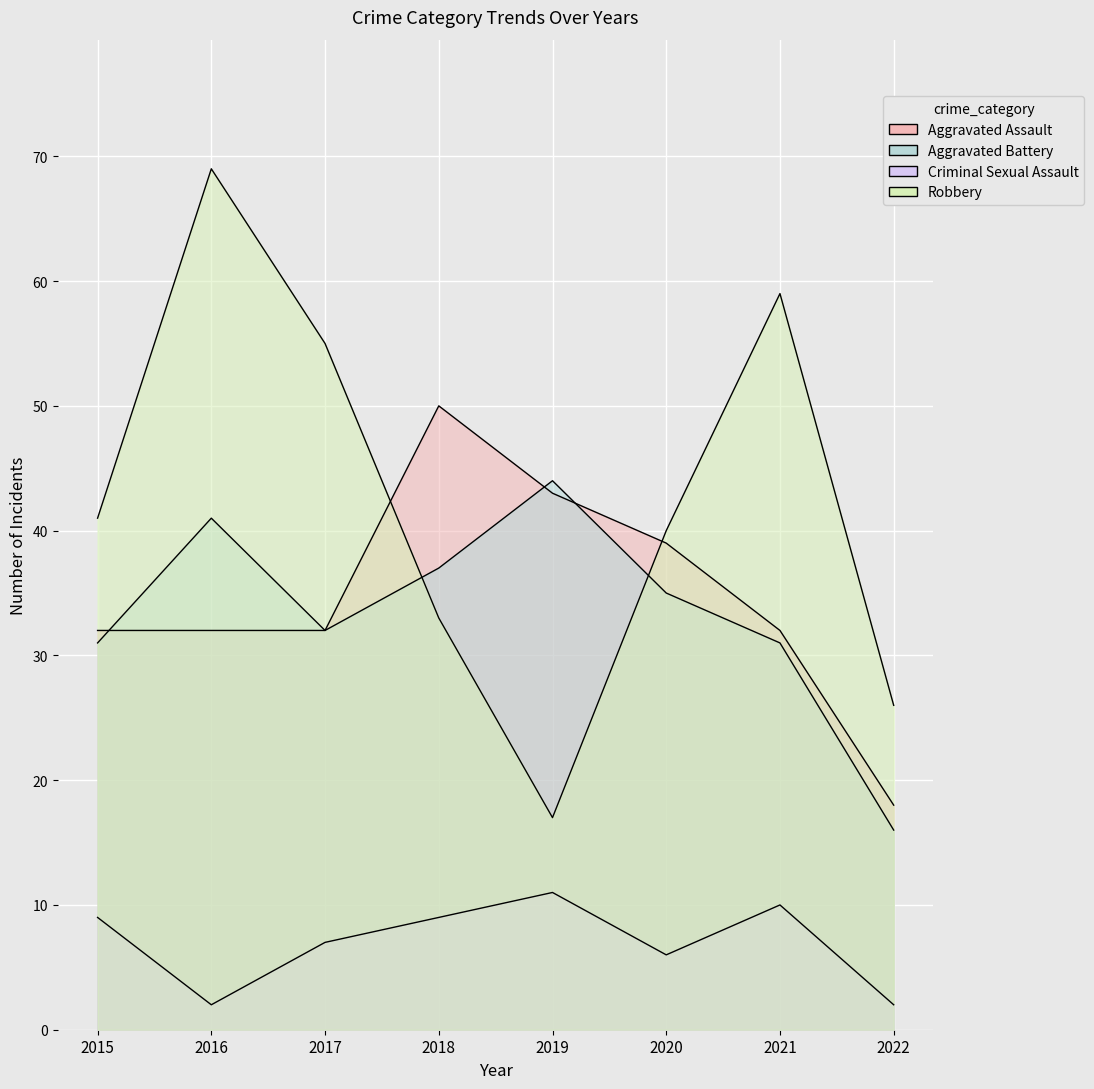

Is the value of Aggravated Assault at 2020 greater than the value of Aggravated Battery at 2016?

No